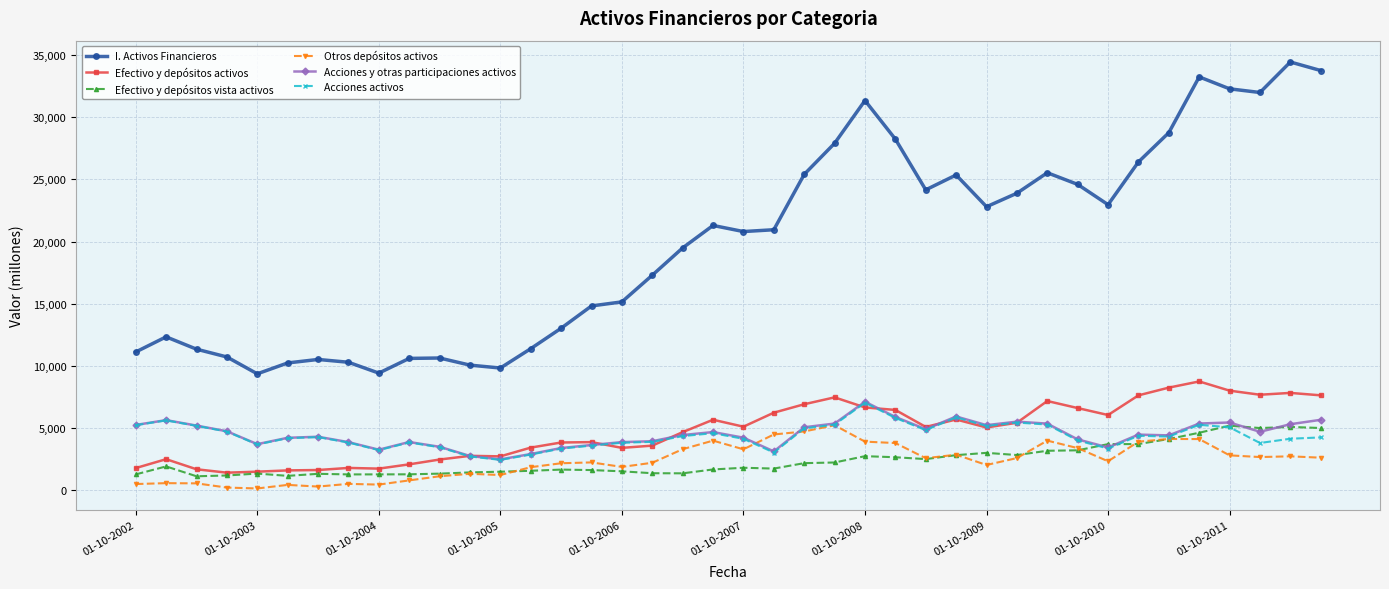

What is the difference between the second highest and minimum values in the Otros depósitos activos series?

4584